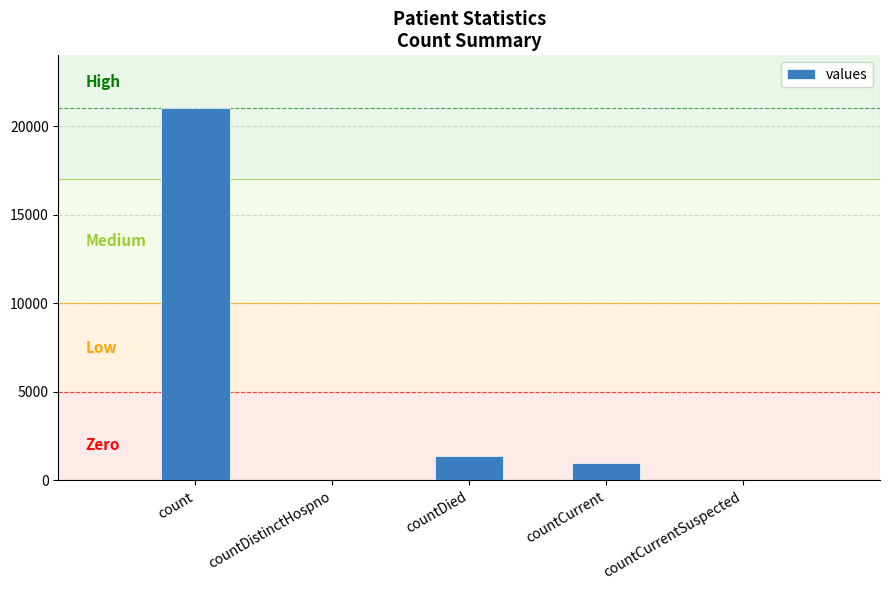

At which category does the chart reach its peak across all series?

count